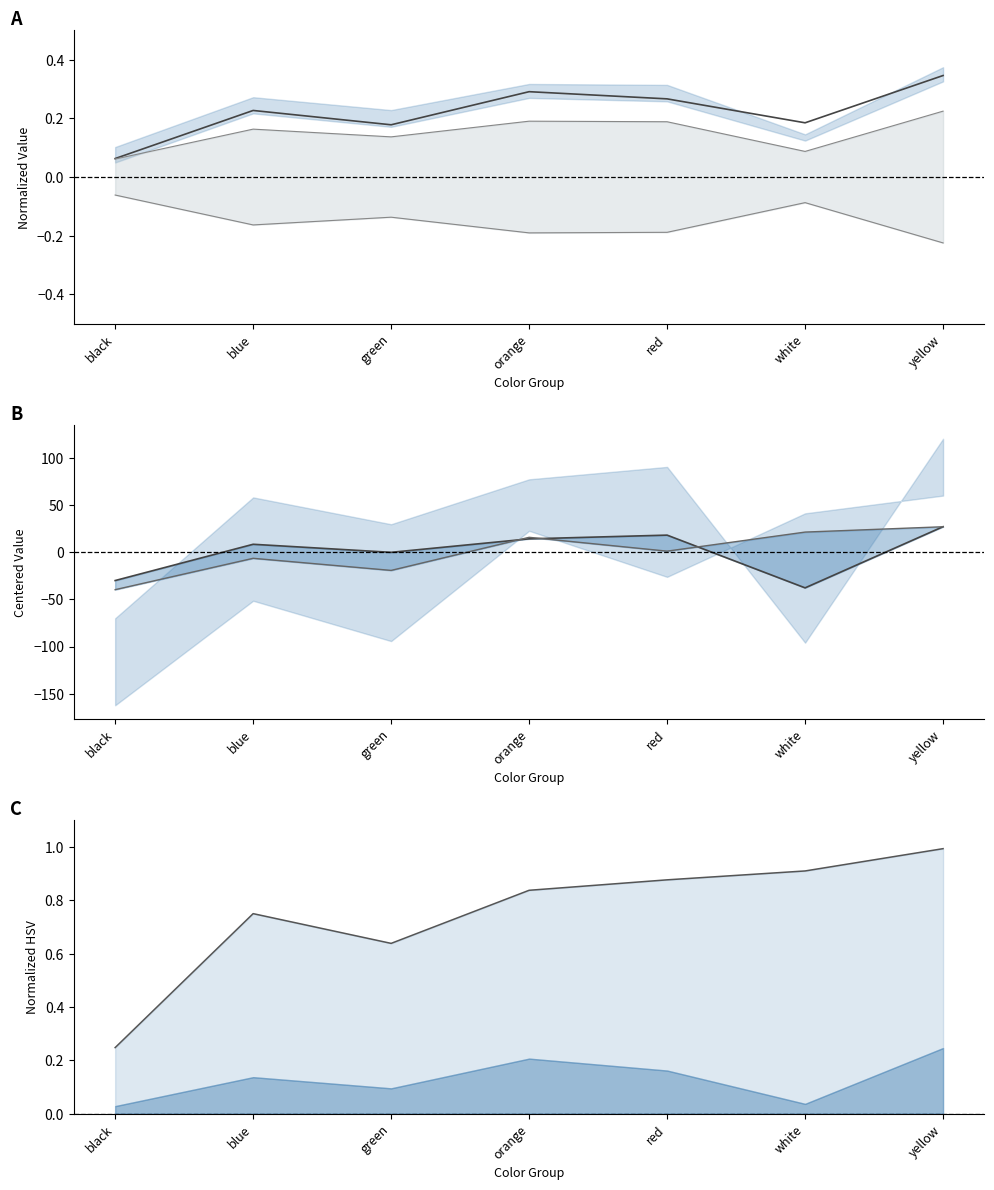

What is the sum of the mean s values at orange and white?

-23.6